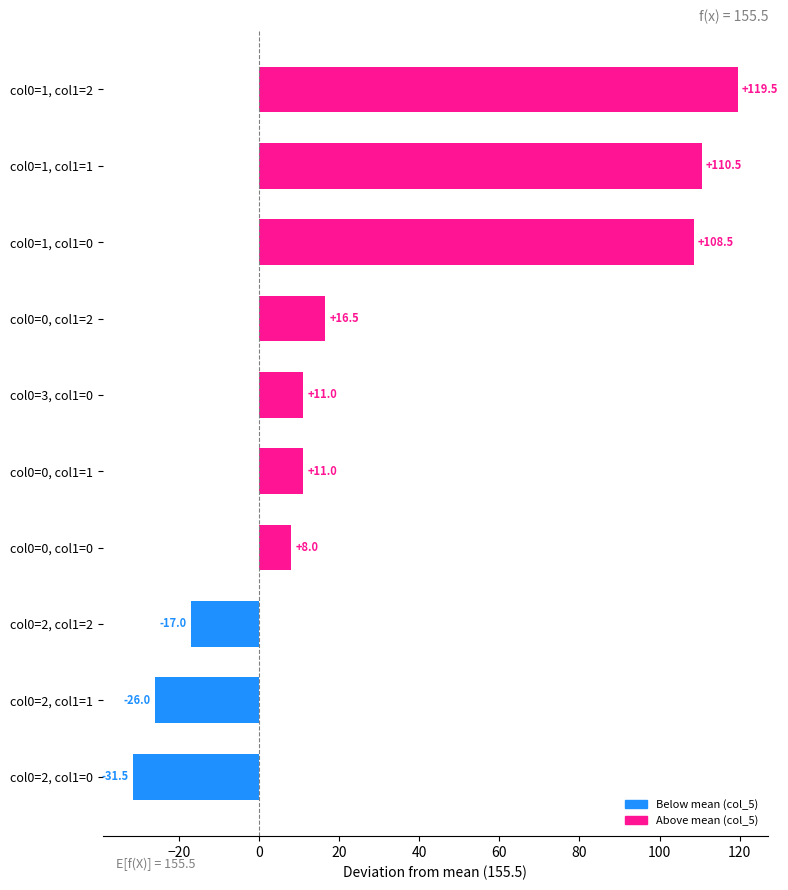

At which category does the chart reach its peak across all series?

col0=1, col1=2